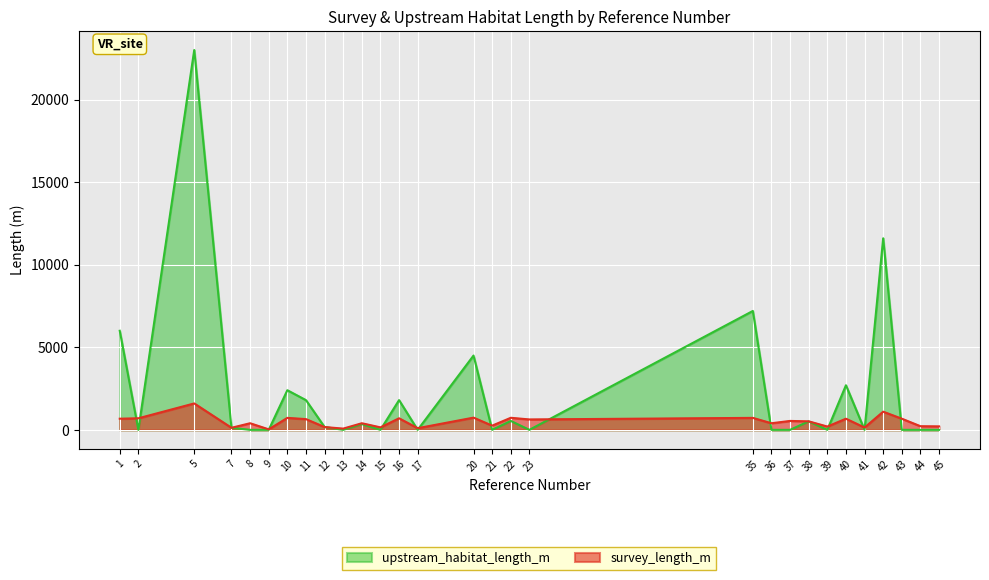

What is the maximum value for survey_length_m?

1600